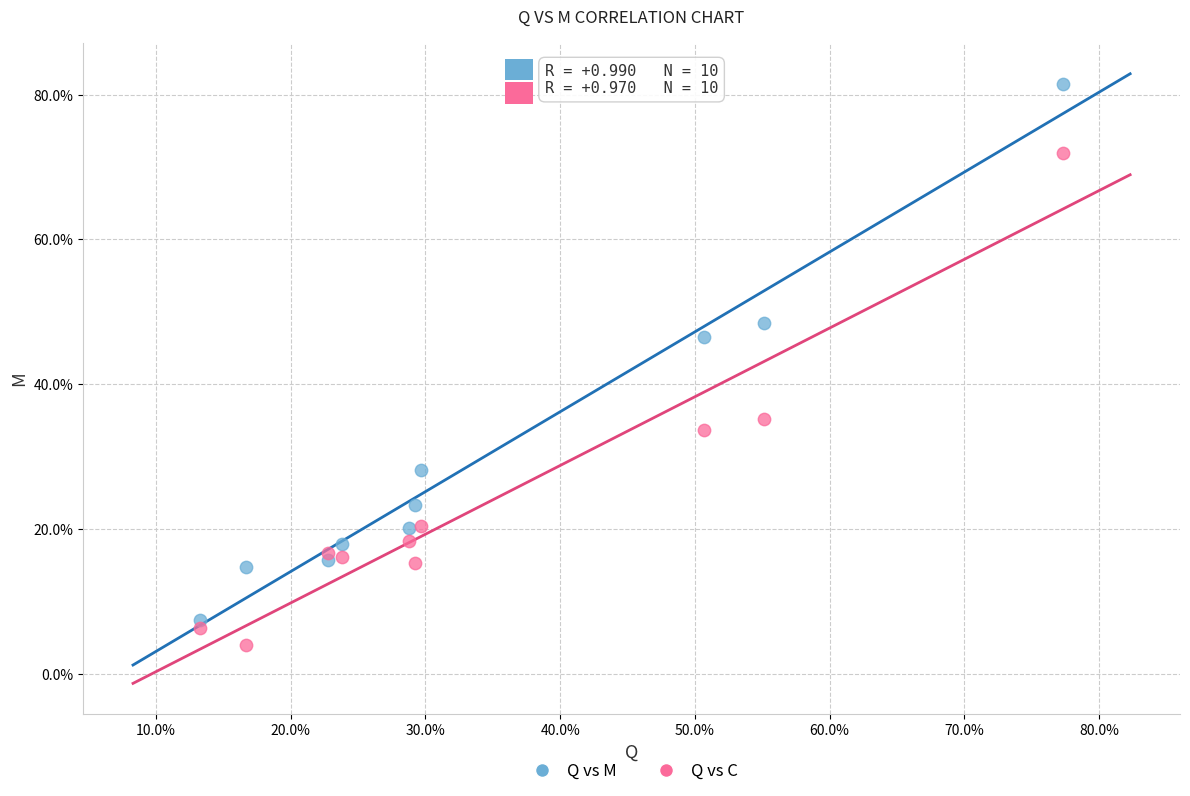

What are all the series names shown in the legend?

Q vs M, Q vs C